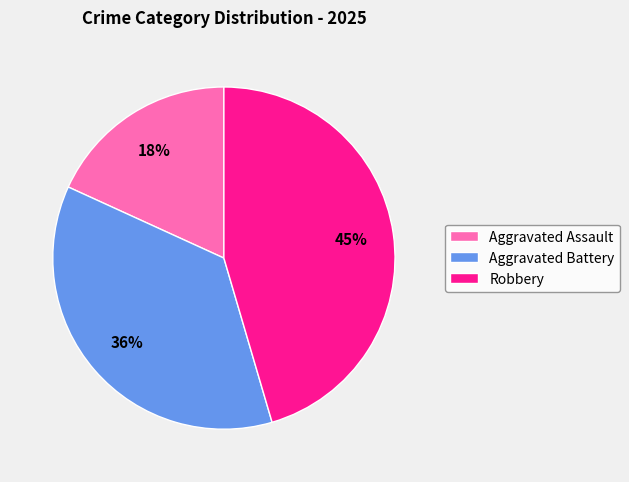

Rank the categories by value from highest to lowest.

Robbery, Aggravated Battery, Aggravated Assault